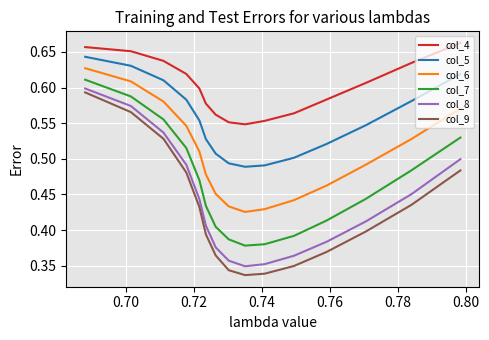

Which series has the widest spread of values?

col_9